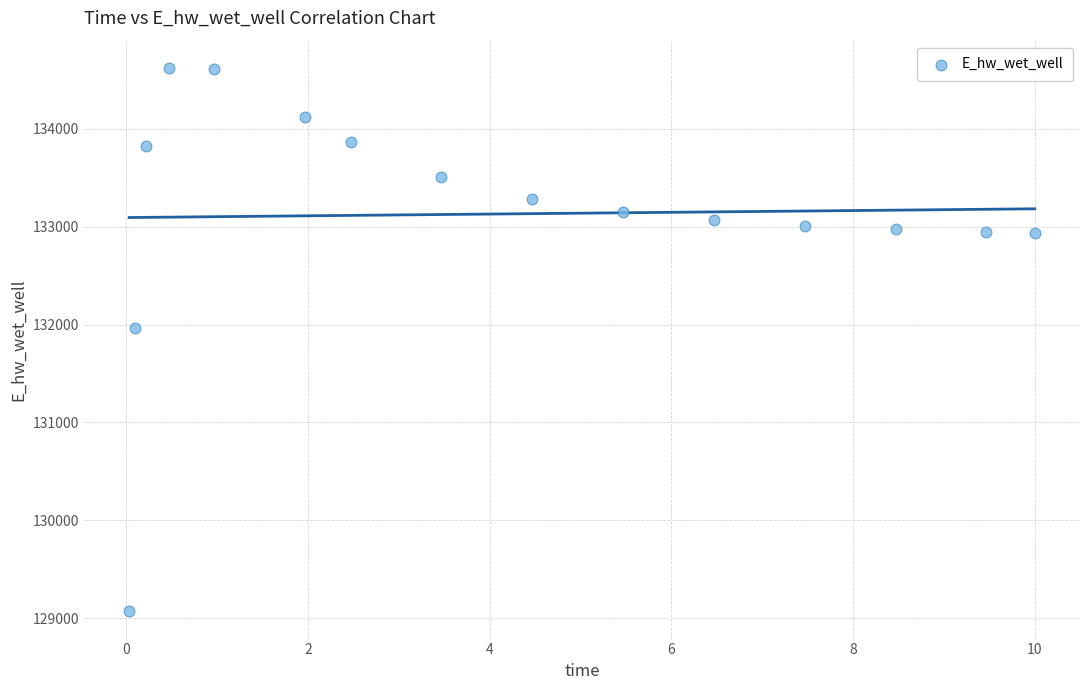

What is the range of Y values (max minus min)?

5554.9